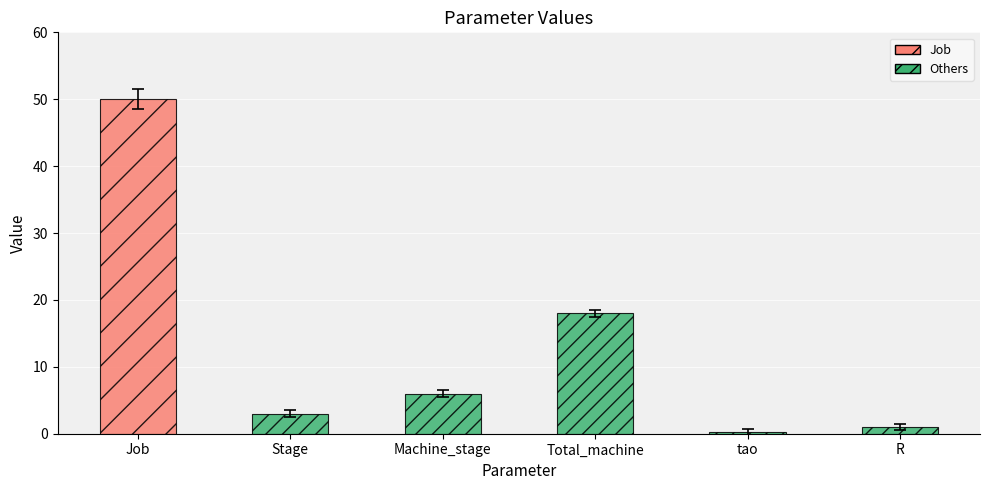

What is the value of the 5th bar from the left?

0.2